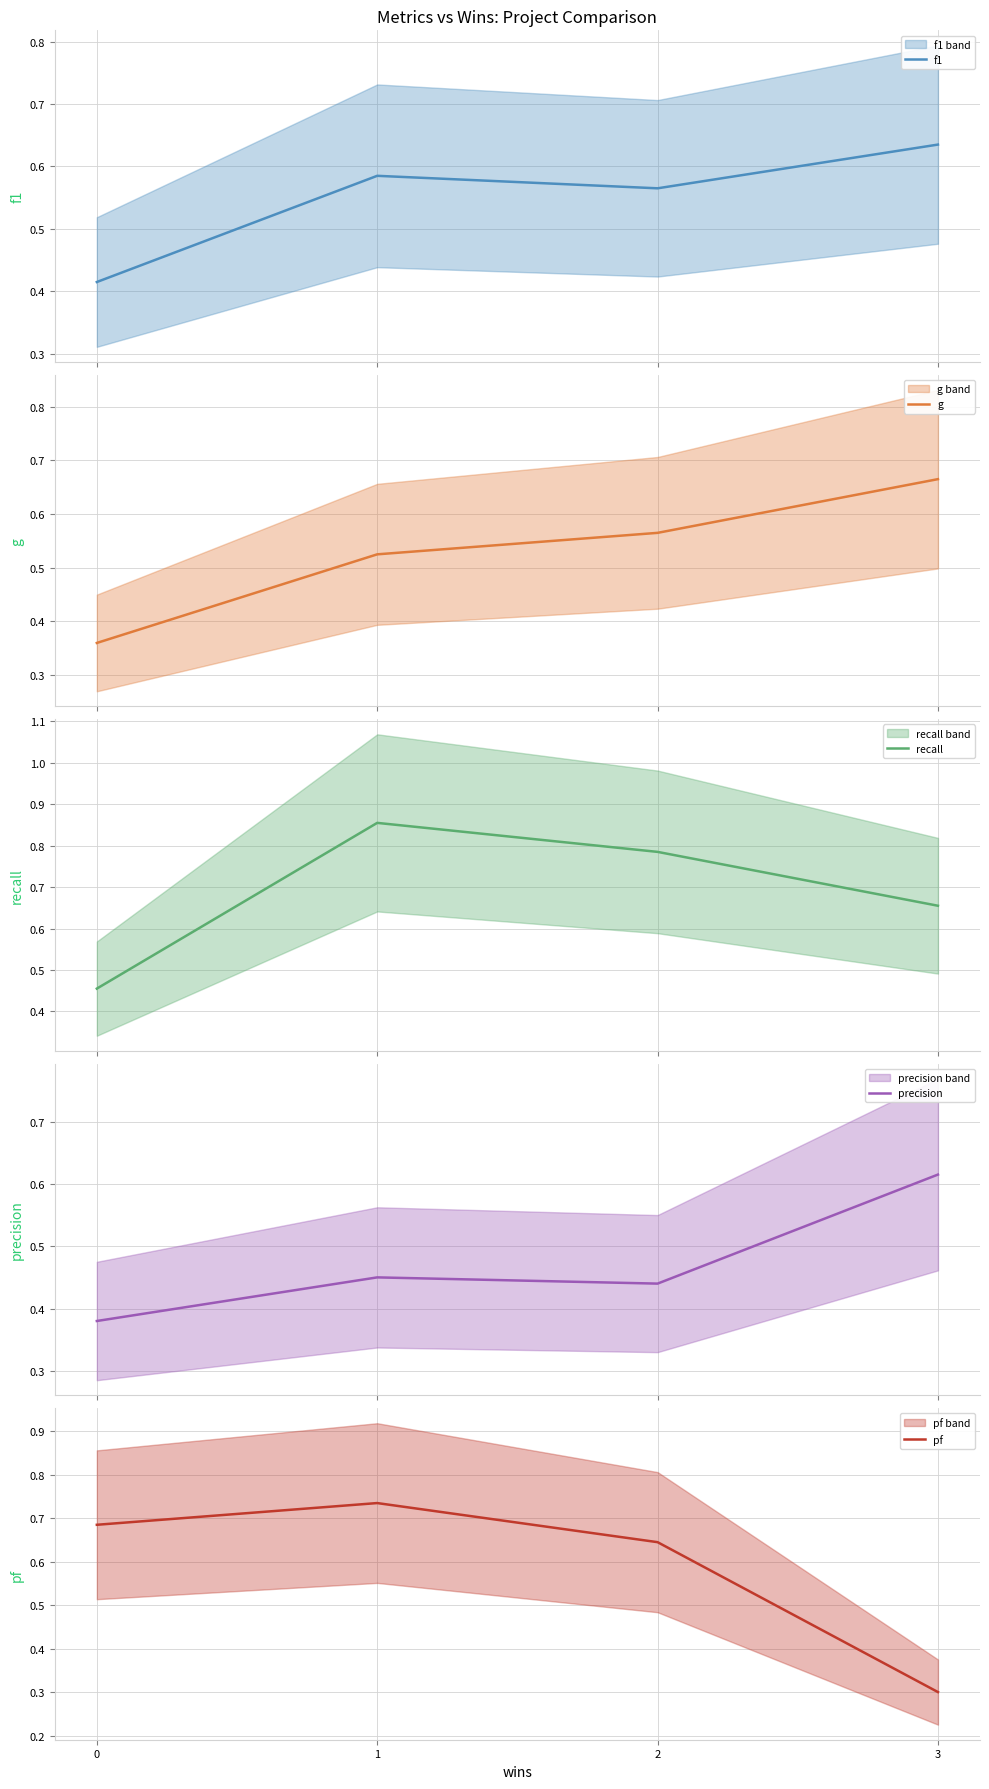

What is the total value across all series at 0?

2.3